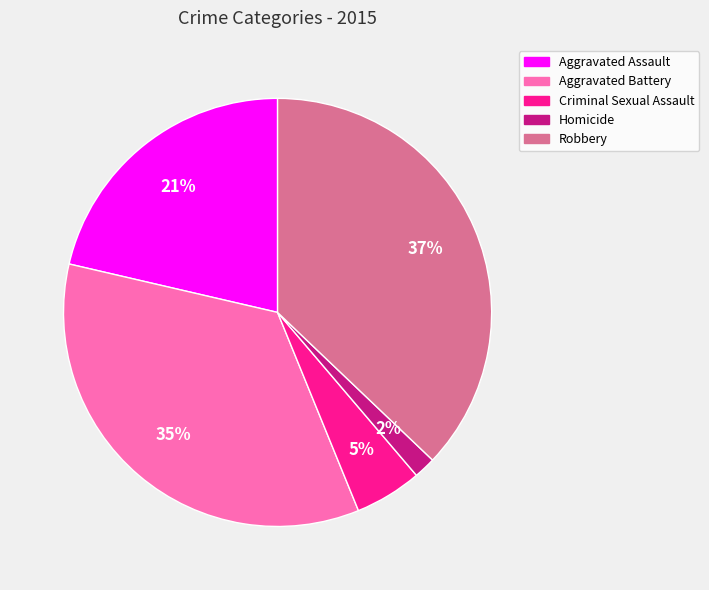

Is it true that Robbery is 50% of the pie?

False